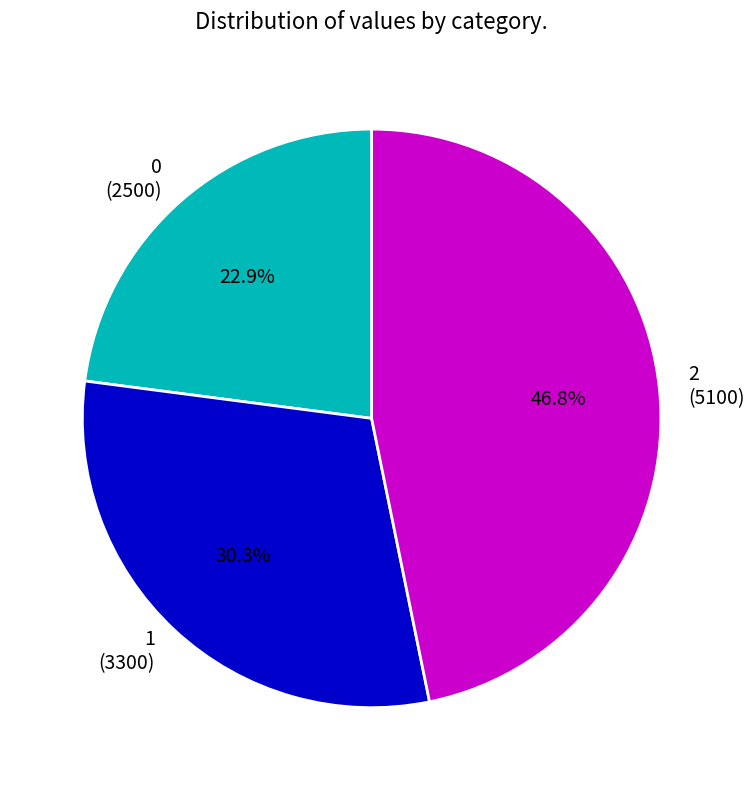

Which slice is the largest?

2